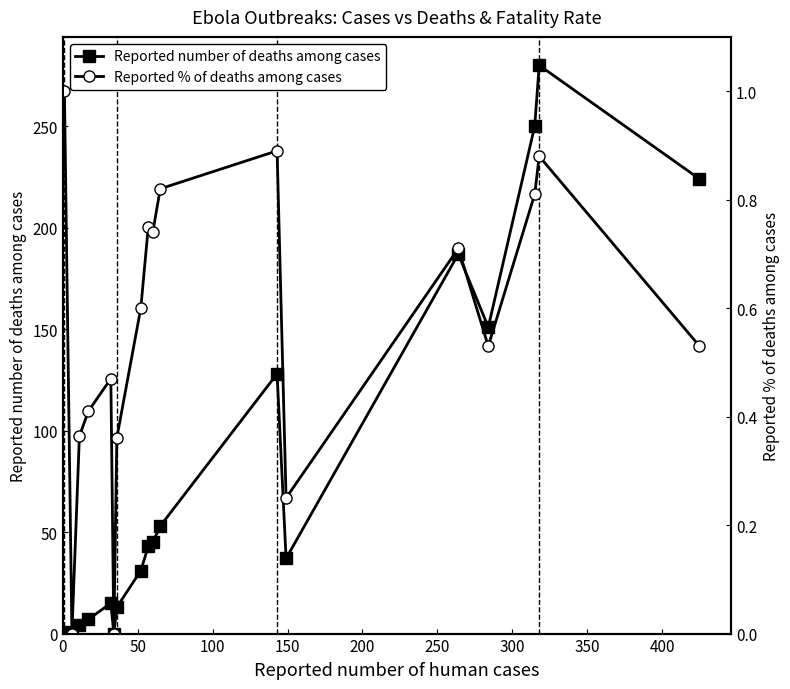

How many distinct data groups are displayed?

2